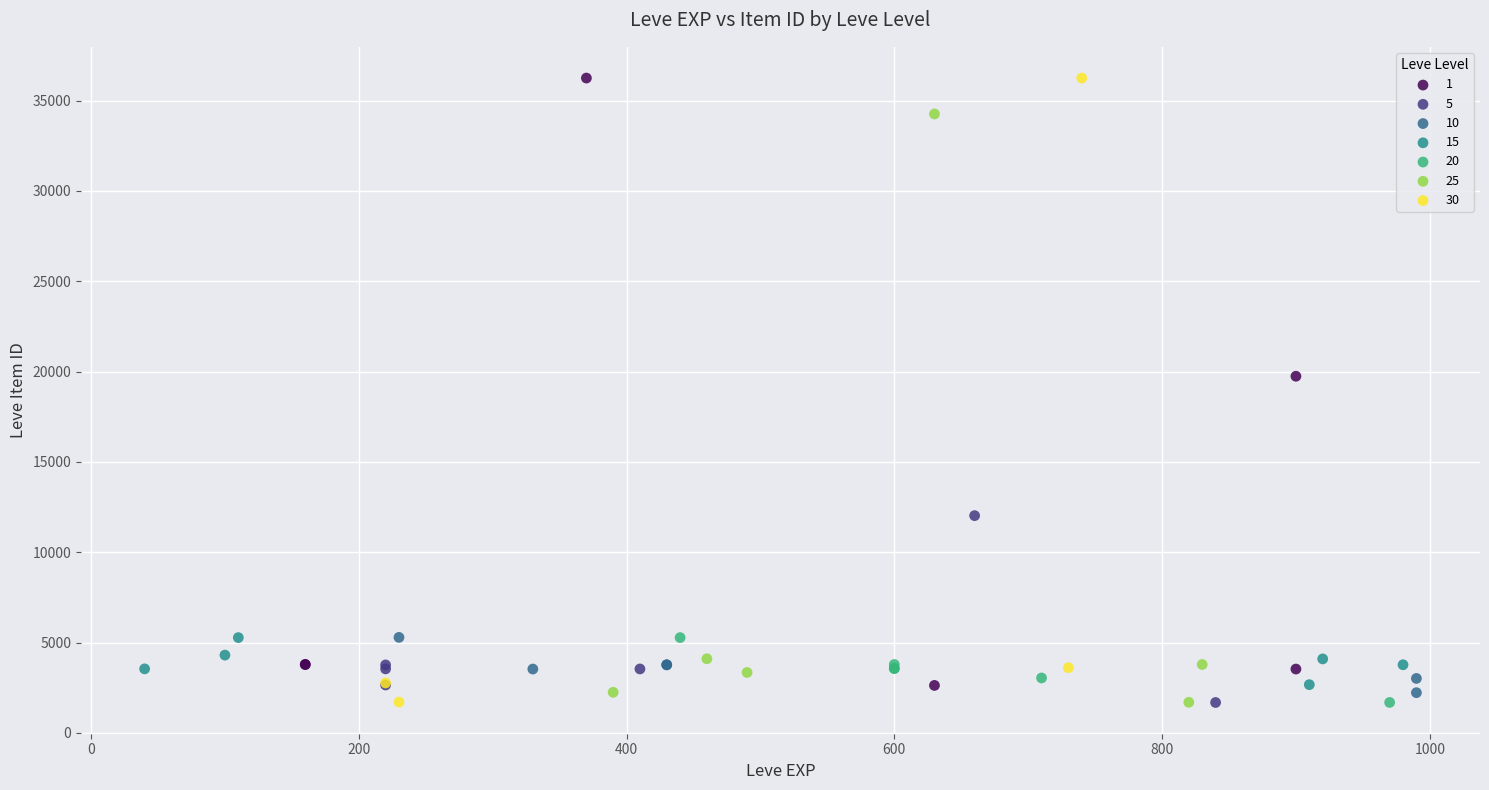

What are all the series names shown in the legend?

1, 5, 10, 15, 20, 25, 30